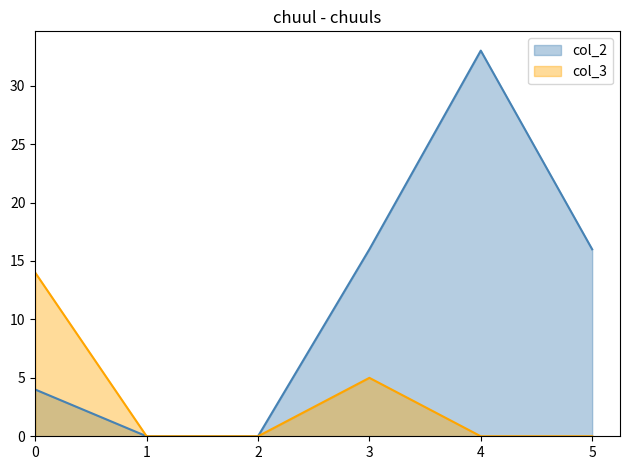

How many lines are shown in the chart?

2